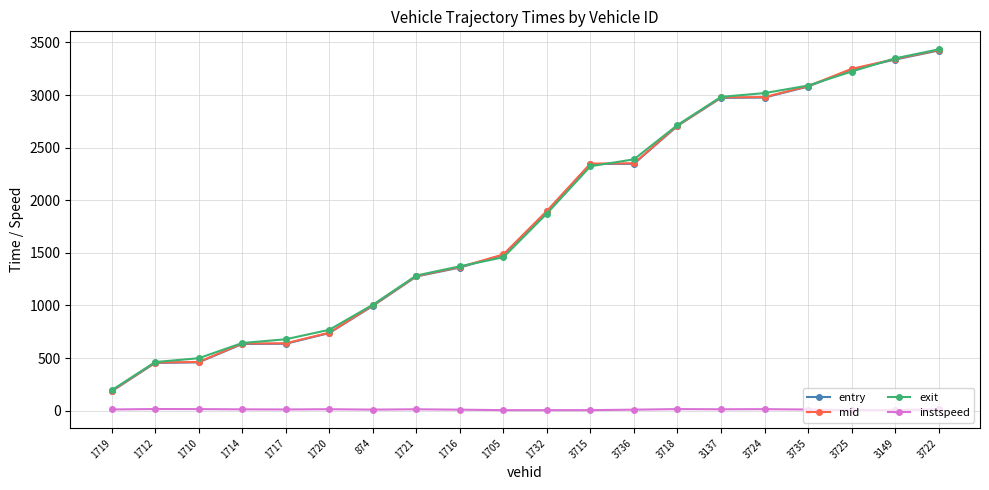

True or false: instspeed and entry cross at least once.

False